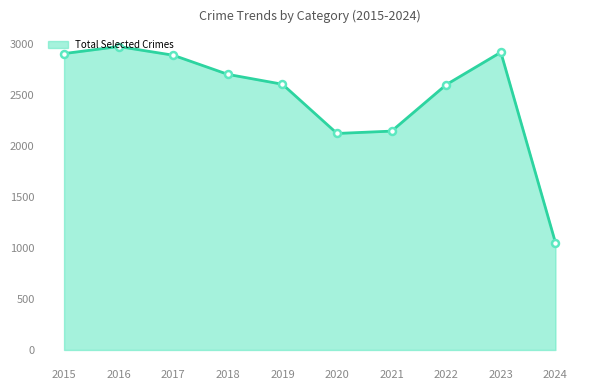

True or false: the data shows 4573 at 2015.

False